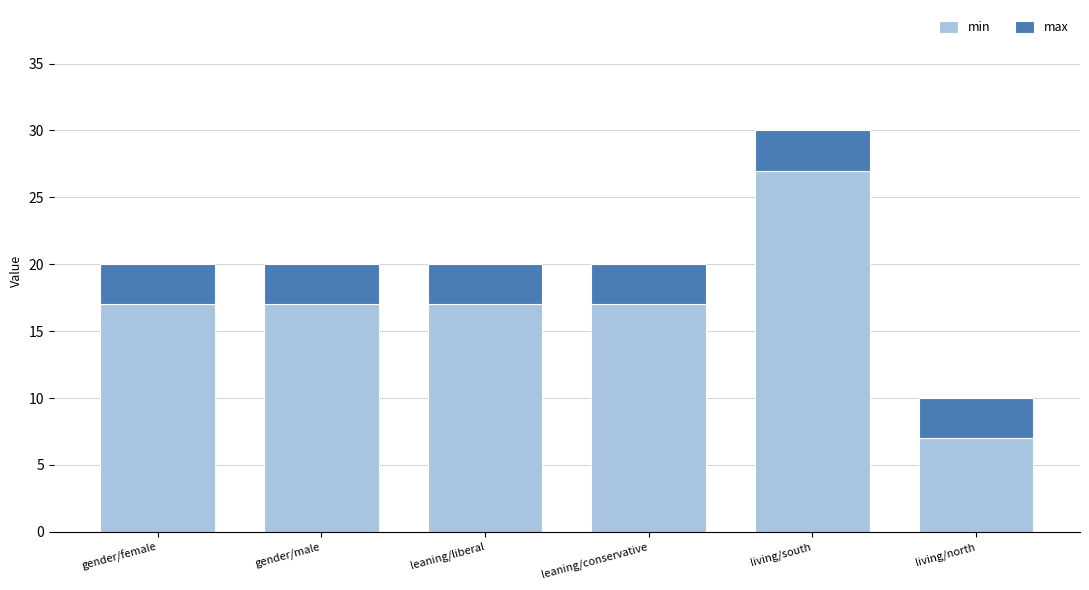

At which label does min reach its minimum?

living/north